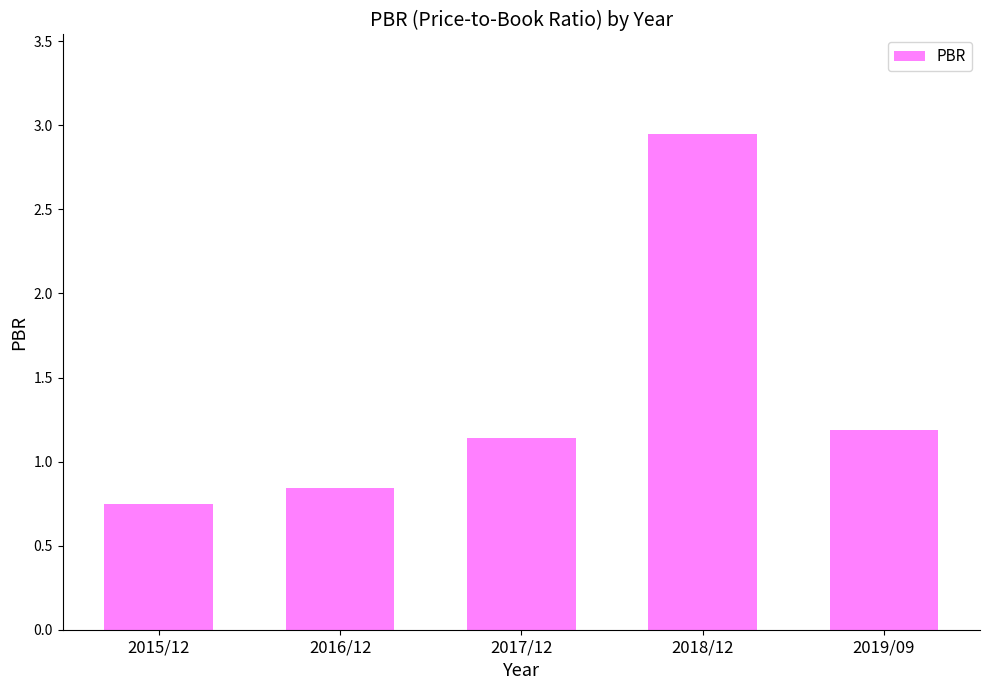

How many data points are less than 1?

2